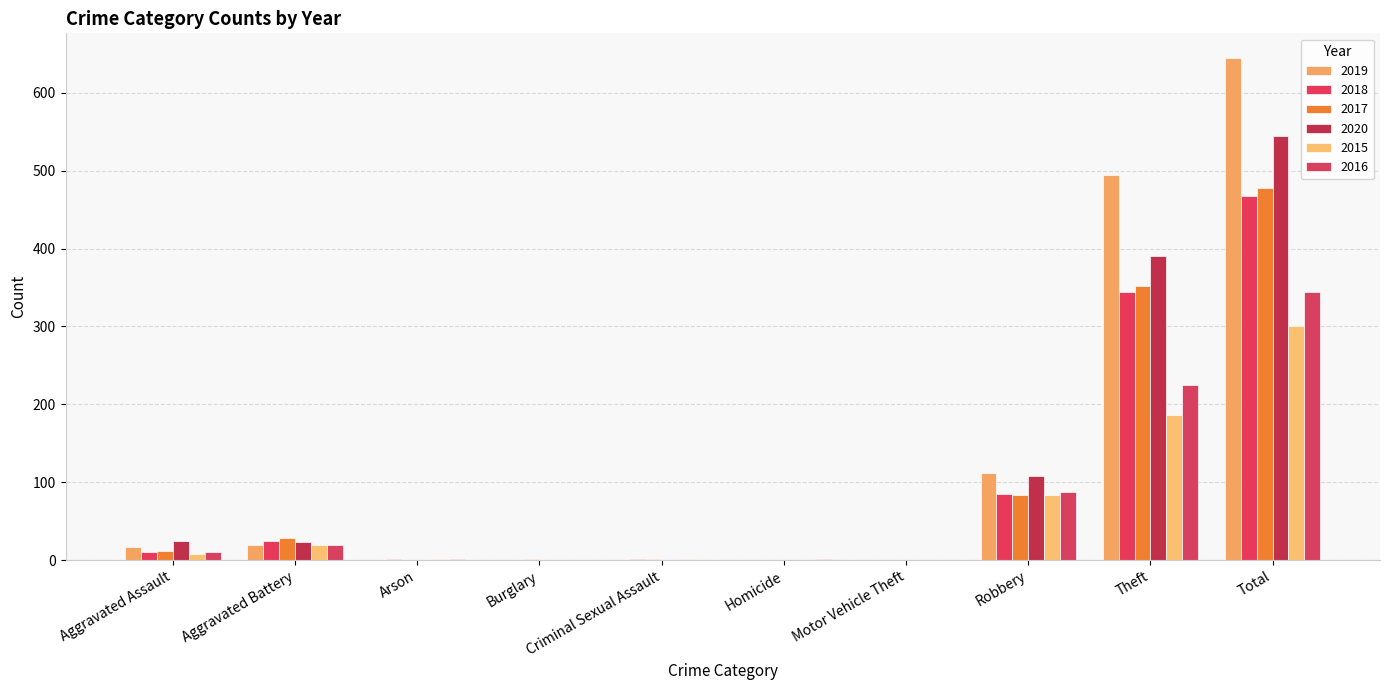

Reading left to right, transcribe all the data shown in this chart.

2019: Aggravated Assault=17	Aggravated Battery=20	Arson=0	Burglary=0	Criminal Sexual Assault=0	Homicide=0	Motor Vehicle Theft=0	Robbery=112	Theft=495	Total=644
2018: Aggravated Assault=11	Aggravated Battery=25	Arson=1	Burglary=0	Criminal Sexual Assault=1	Homicide=0	Motor Vehicle Theft=0	Robbery=85	Theft=344	Total=467
2017: Aggravated Assault=12	Aggravated Battery=29	Arson=0	Burglary=1	Criminal Sexual Assault=1	Homicide=0	Motor Vehicle Theft=0	Robbery=83	Theft=352	Total=478
2020: Aggravated Assault=24	Aggravated Battery=23	Arson=0	Burglary=0	Criminal Sexual Assault=0	Homicide=0	Motor Vehicle Theft=0	Robbery=108	Theft=390	Total=545
2015: Aggravated Assault=8	Aggravated Battery=19	Arson=2	Burglary=0	Criminal Sexual Assault=2	Homicide=0	Motor Vehicle Theft=0	Robbery=83	Theft=186	Total=300
2016: Aggravated Assault=10	Aggravated Battery=20	Arson=2	Burglary=0	Criminal Sexual Assault=0	Homicide=1	Motor Vehicle Theft=0	Robbery=88	Theft=225	Total=344